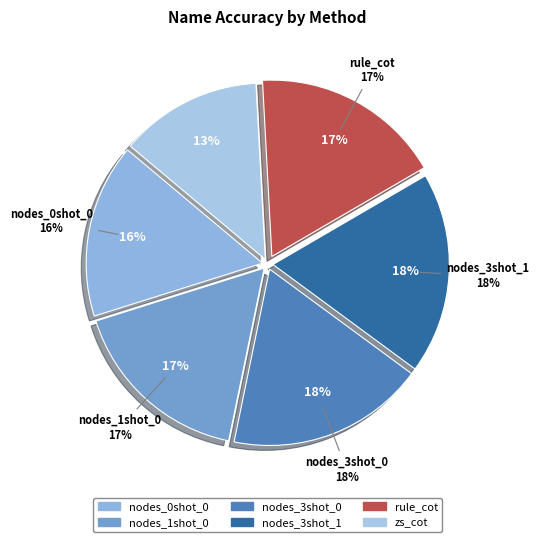

To the nearest percent, what portion does nodes_1shot_0 represent?

17%